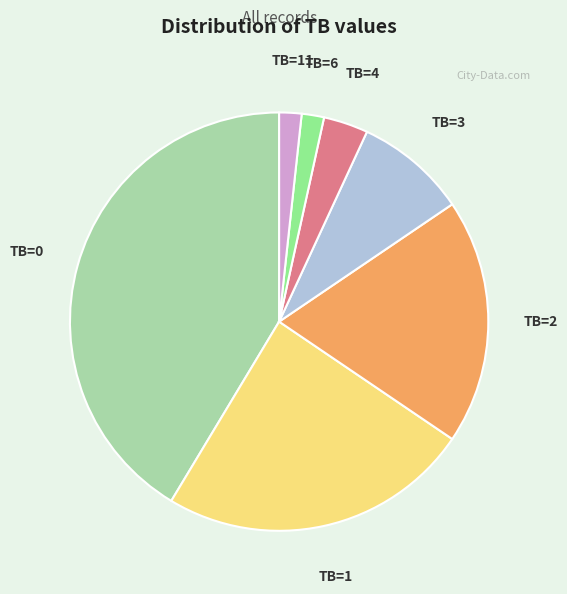

What is the ratio of the value at TB=6 to the value at TB=4?

0.5